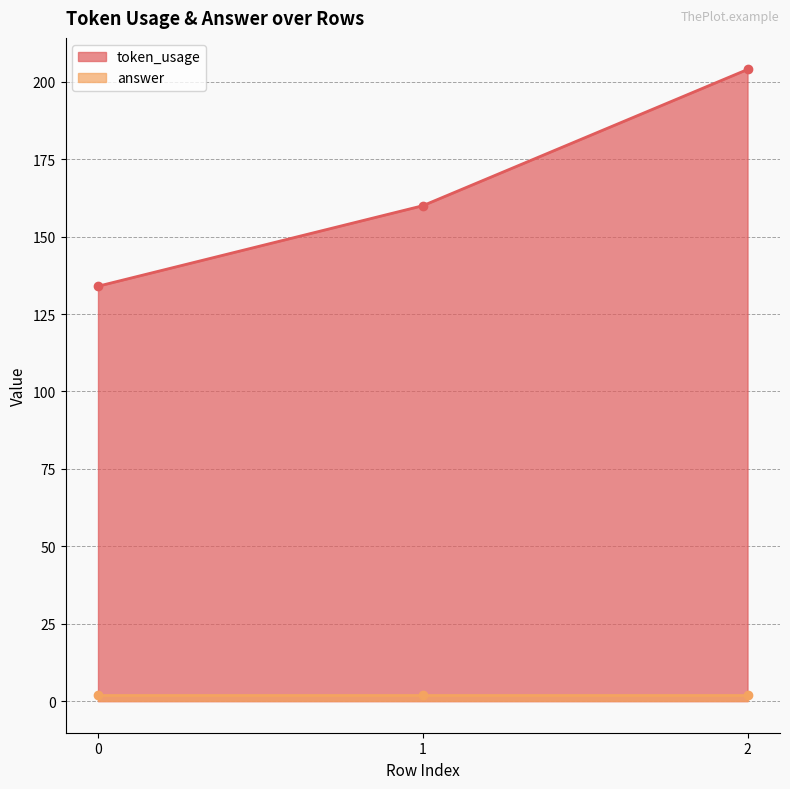

True or false: the data shows 134 at 0.

True